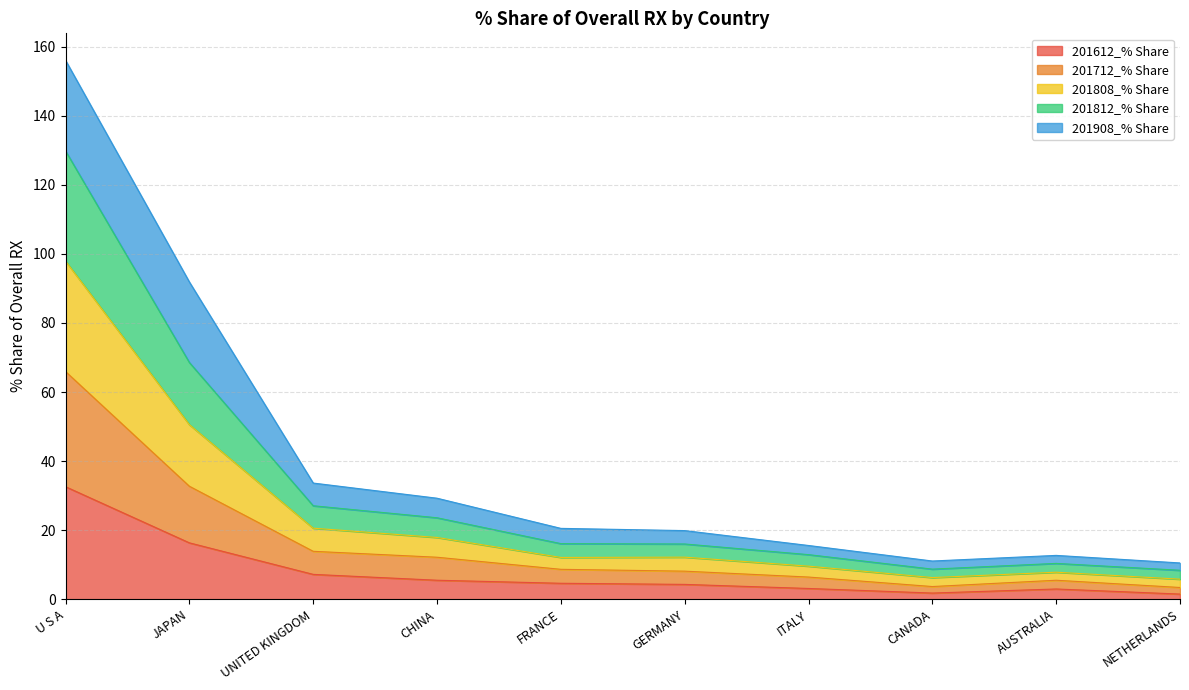

List the labels in order of 201712_% Share value, largest first.

U S A, JAPAN, UNITED KINGDOM, CHINA, FRANCE, GERMANY, ITALY, AUSTRALIA, CANADA, NETHERLANDS